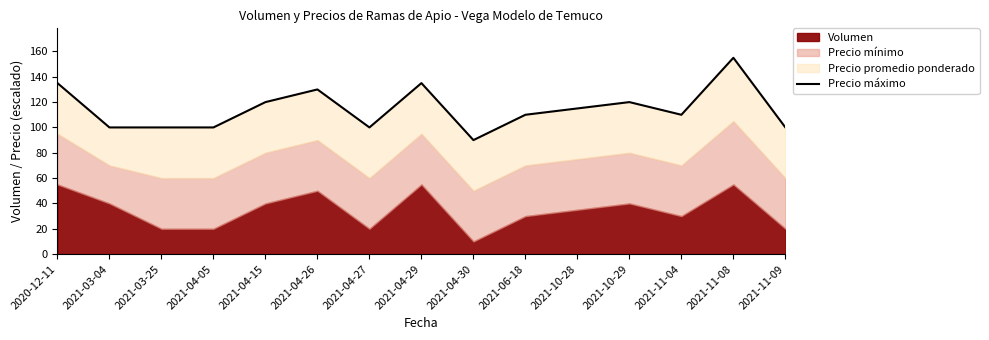

What is the average value?

115